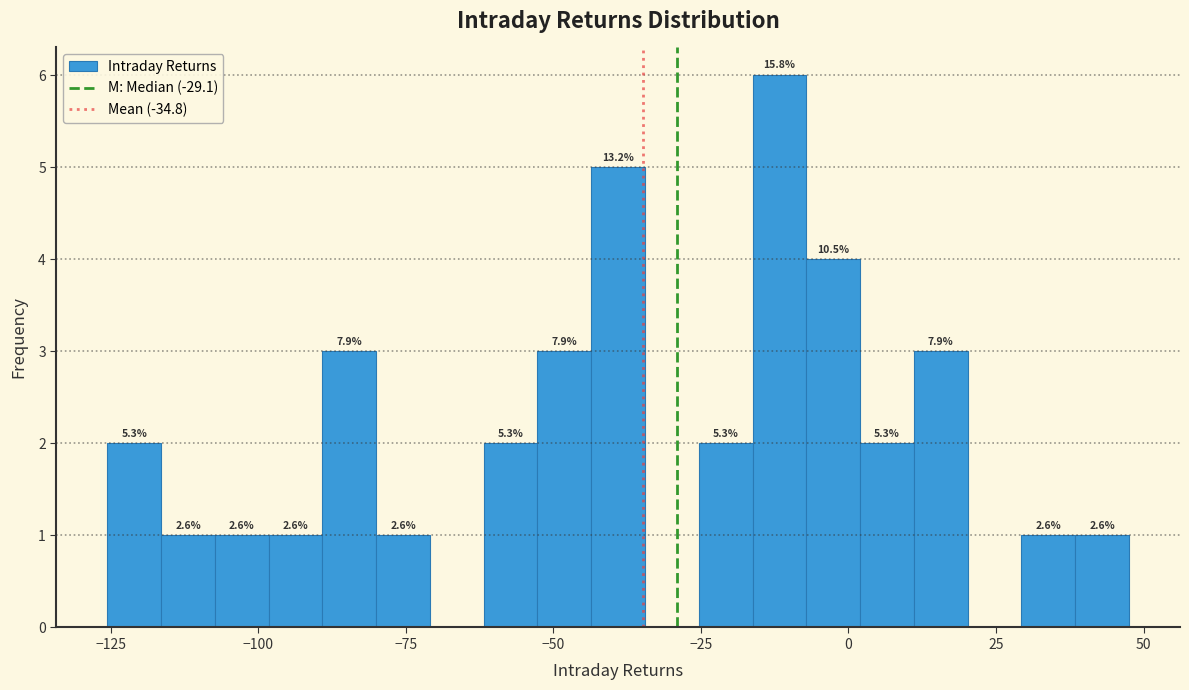

Read against the x-axis, roughly where is the centre of the tallest bar?

-10